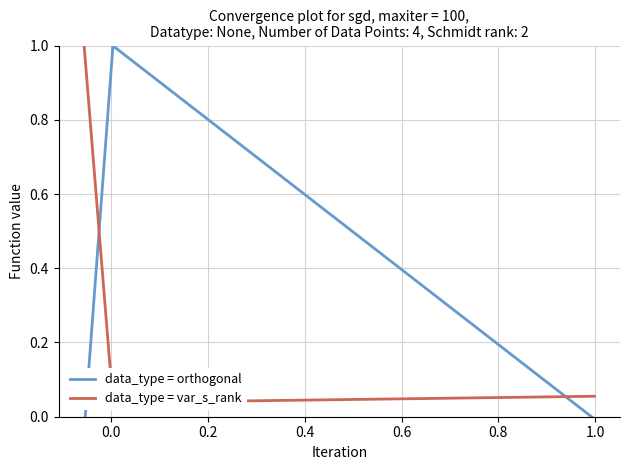

Count the number of categories in the chart.

3